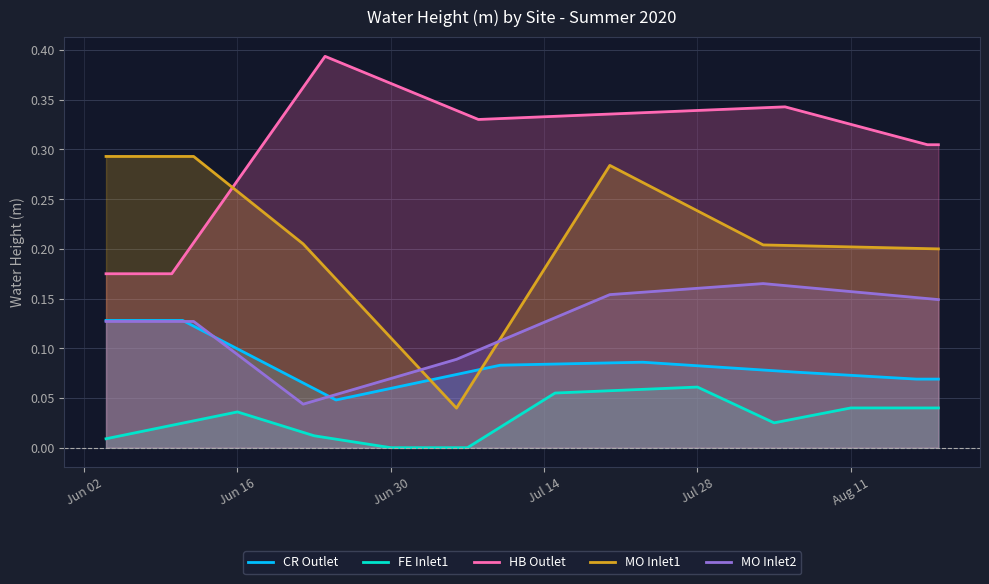

Which series has the widest spread of values?

MO Inlet1